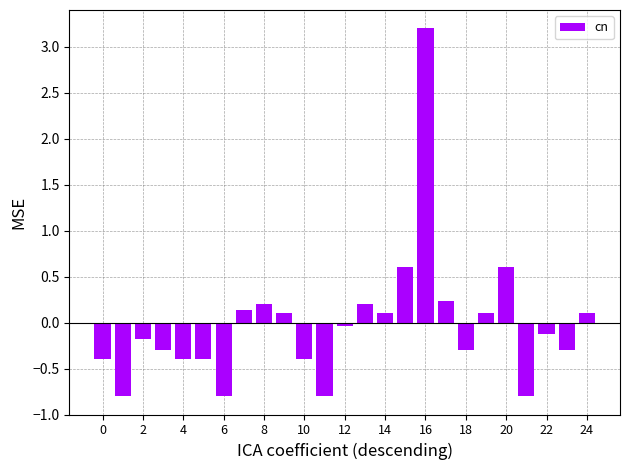

What is the value of the 2nd bar from the left?

-0.8